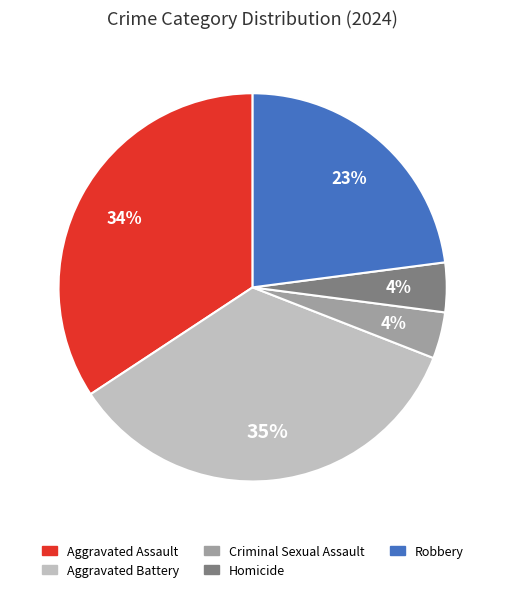

True or false: Criminal Sexual Assault accounts for 12% of the total.

False